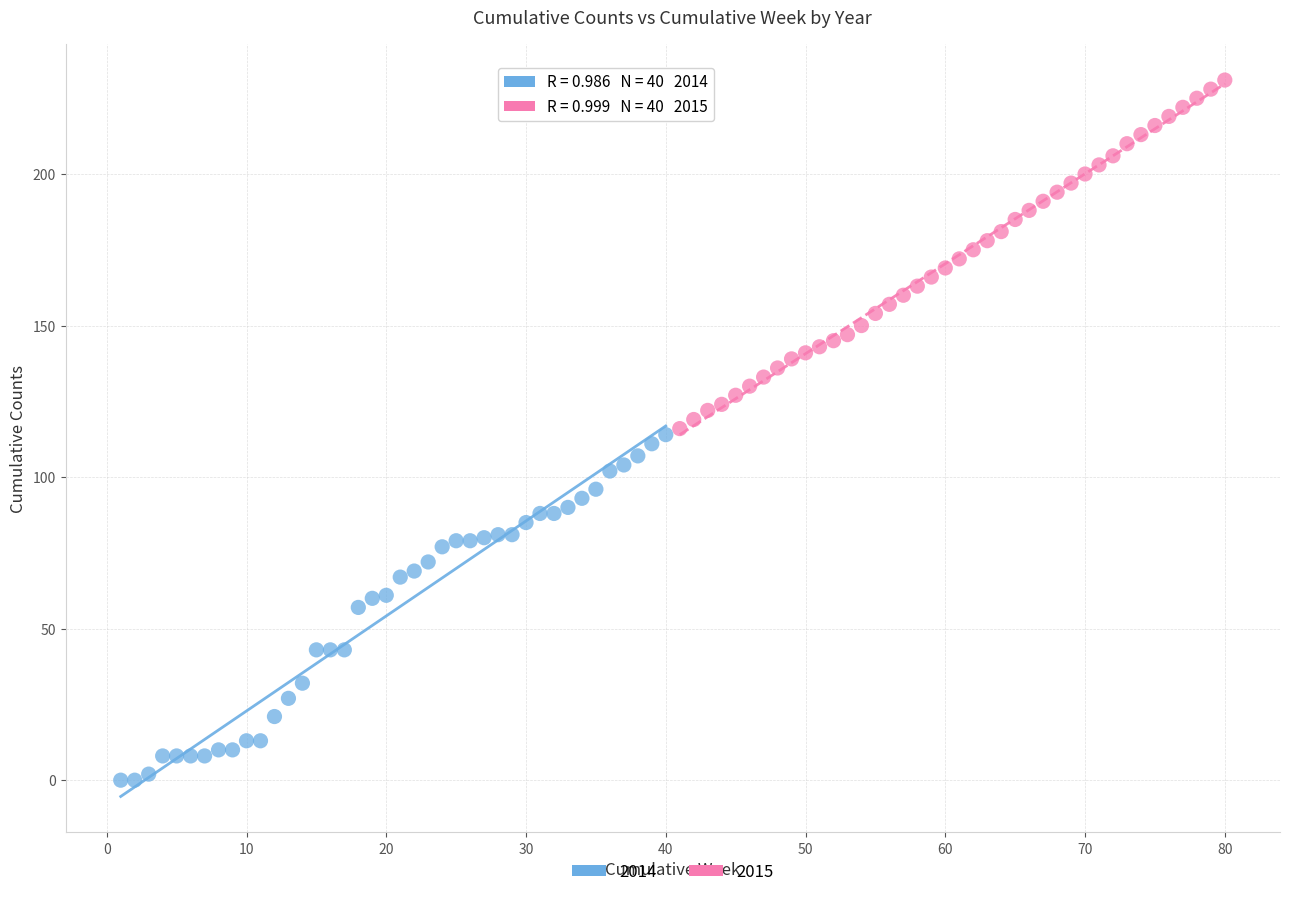

Which series reaches the maximum Y coordinate?

2015